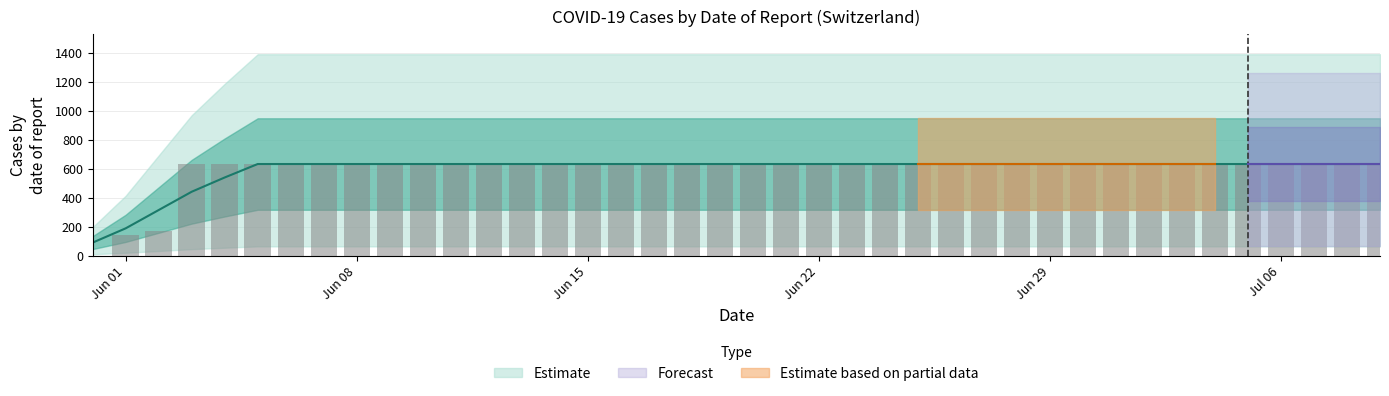

Rank the categories by value from lowest to highest.

2020-05-31, 2020-06-01, 2020-06-02, 2020-06-03, 2020-06-04, 2020-06-05, 2020-06-06, 2020-06-07, 2020-06-08, 2020-06-09, 2020-06-10, 2020-06-11, 2020-06-12, 2020-06-13, 2020-06-14, 2020-06-15, 2020-06-16, 2020-06-17, 2020-06-18, 2020-06-19, 2020-06-20, 2020-06-21, 2020-06-22, 2020-06-23, 2020-06-24, 2020-06-25, 2020-06-26, 2020-06-27, 2020-06-28, 2020-06-29, 2020-06-30, 2020-07-01, 2020-07-02, 2020-07-03, 2020-07-04, 2020-07-05, 2020-07-06, 2020-07-07, 2020-07-08, 2020-07-09